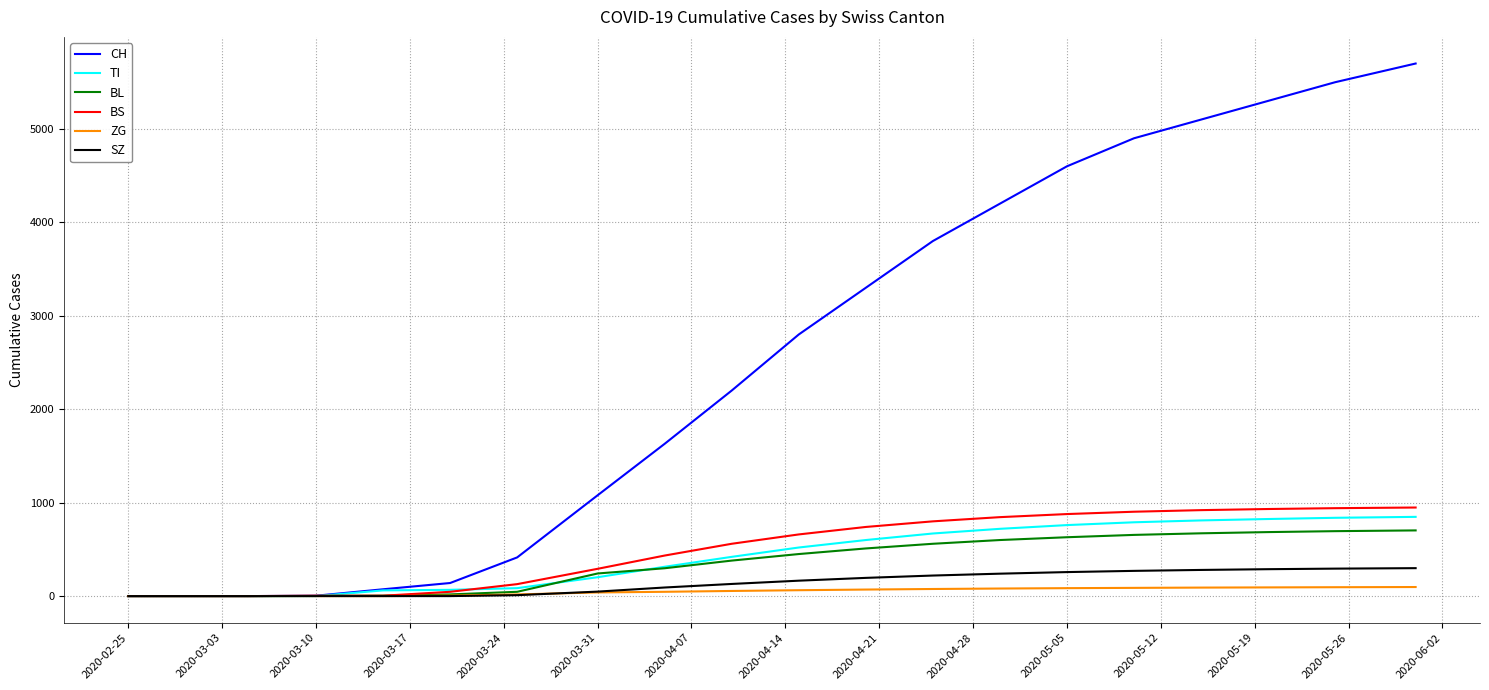

How many distinct data groups are displayed?

6